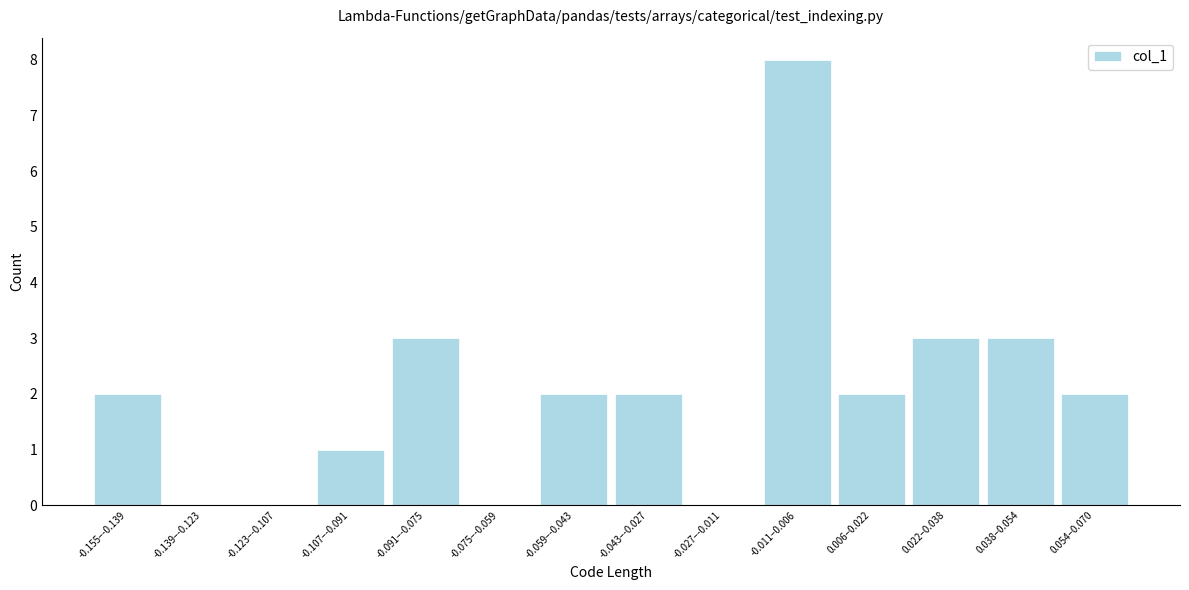

Reading left to right, what are all the values shown in this chart?

-0.155–-0.139=2	-0.139–-0.123=0	-0.123–-0.107=0	-0.107–-0.091=1	-0.091–-0.075=3	-0.075–-0.059=0	-0.059–-0.043=2	-0.043–-0.027=2	-0.027–-0.011=0	-0.011–0.006=8	0.006–0.022=2	0.022–0.038=3	0.038–0.054=3	0.054–0.070=2